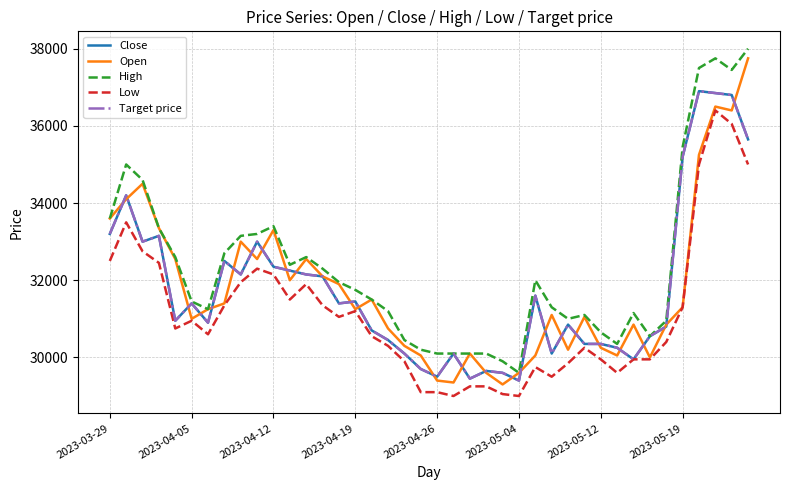

Does the chart have visible grid lines?

Yes